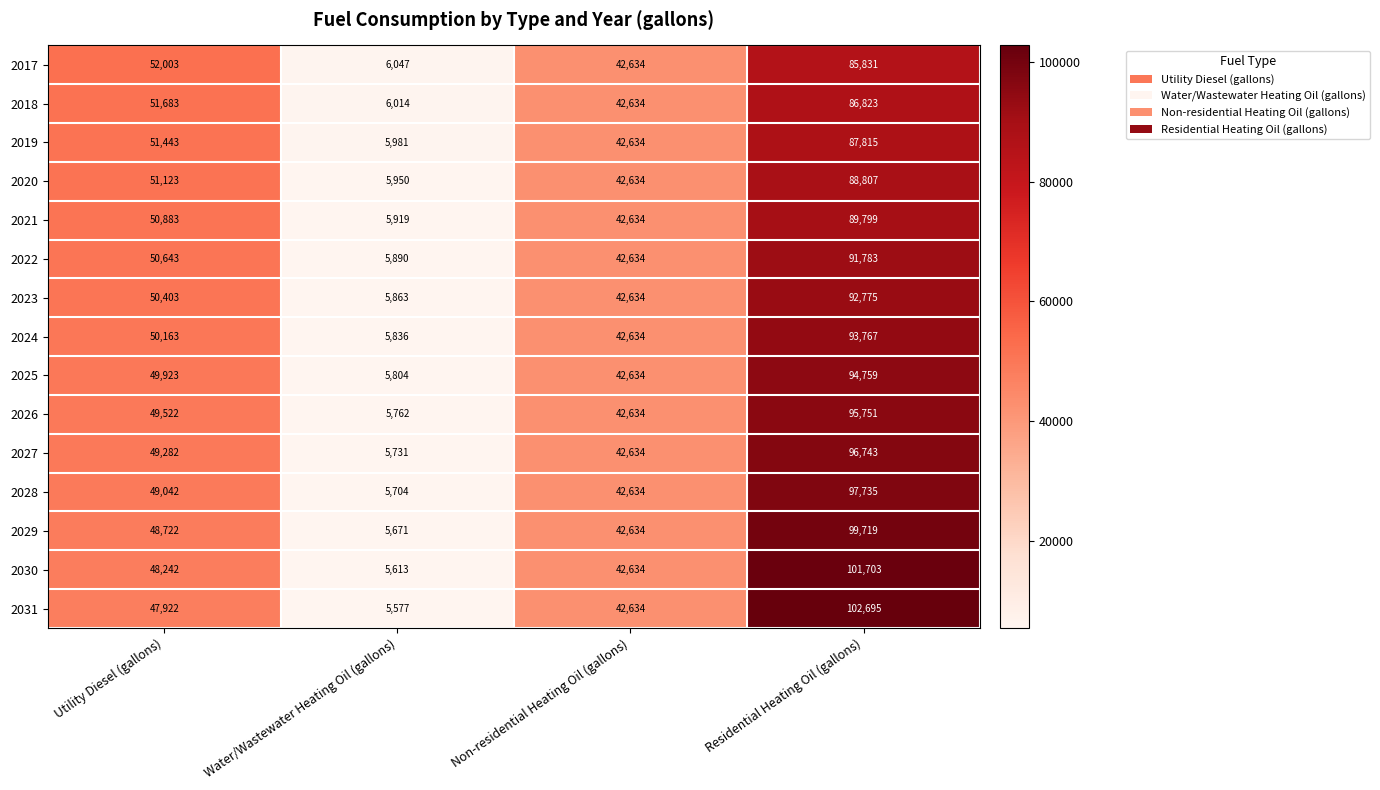

What is the average value of the 2019 series?

46968